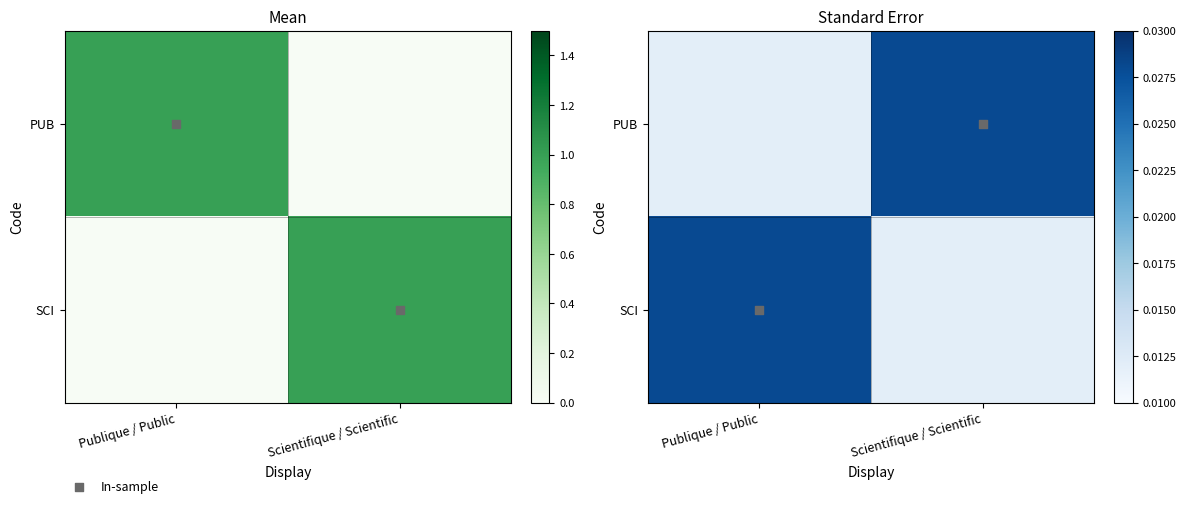

List the labels in order of PUB value, smallest first.

Publique / Public, Scientifique / Scientific